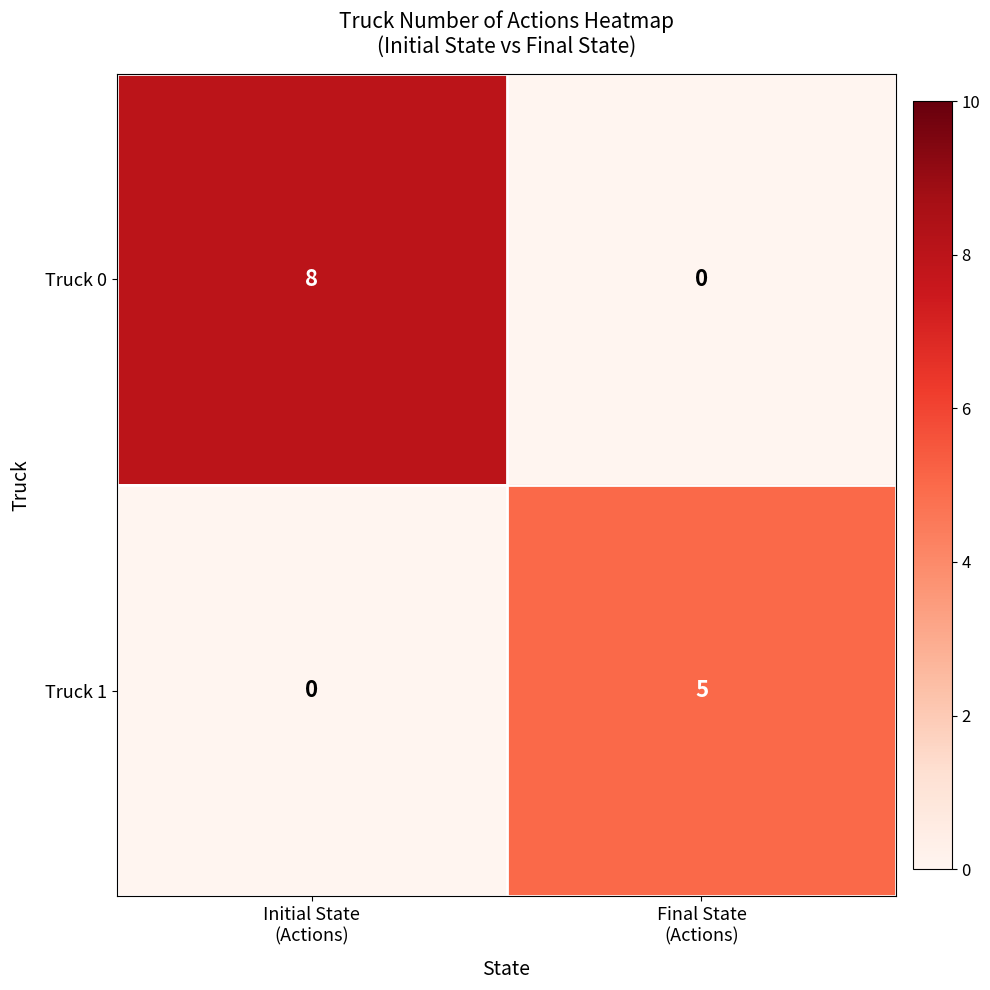

Between Initial State
(Actions) and Final State
(Actions), which series saw the biggest shift?

Truck 0